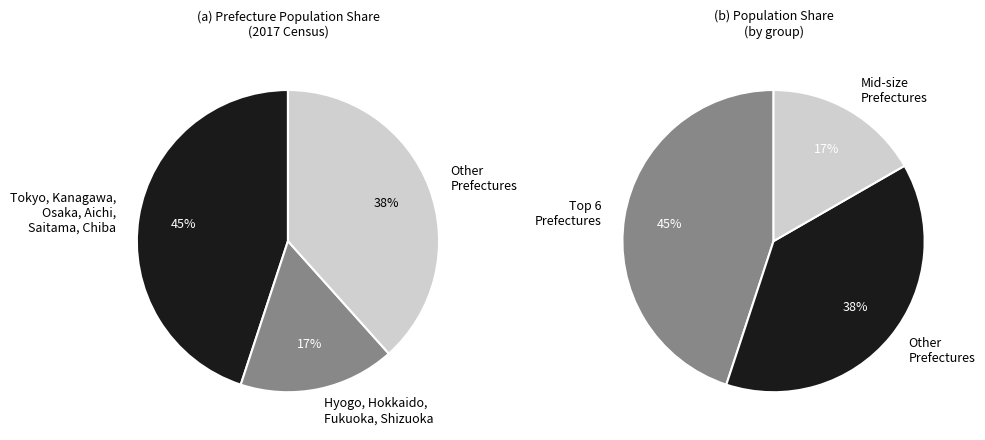

Does Shizuoka represent more than half of the total?

No